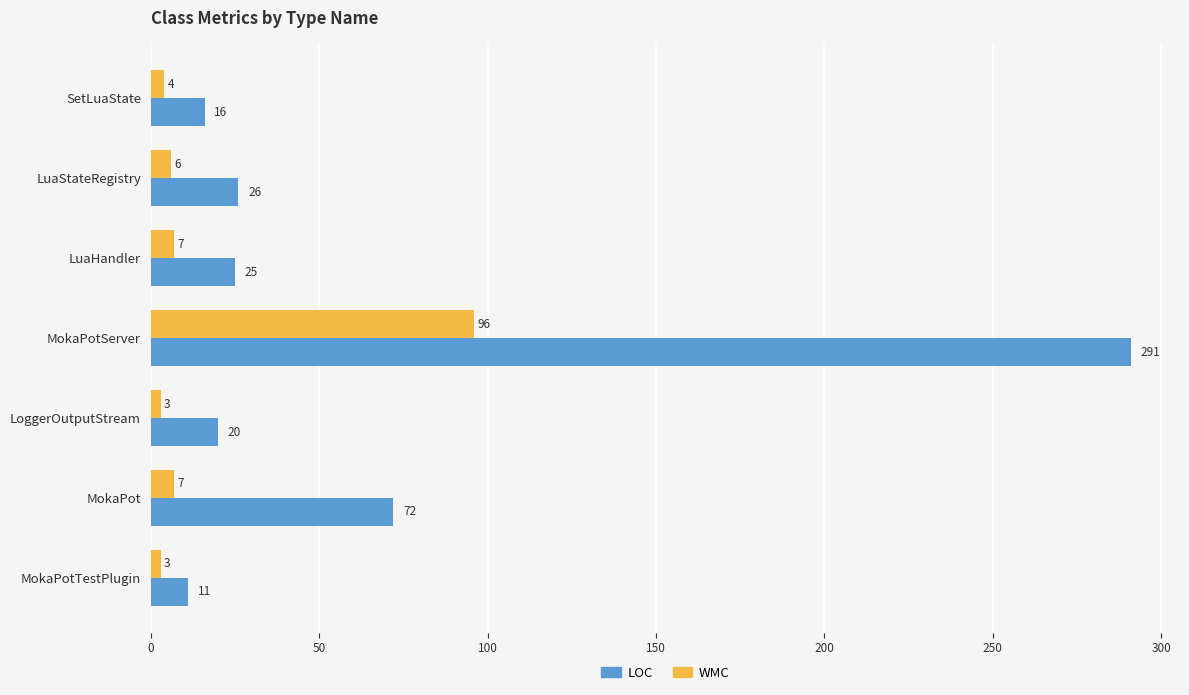

At which category is the sum across all series the highest?

MokaPotServer